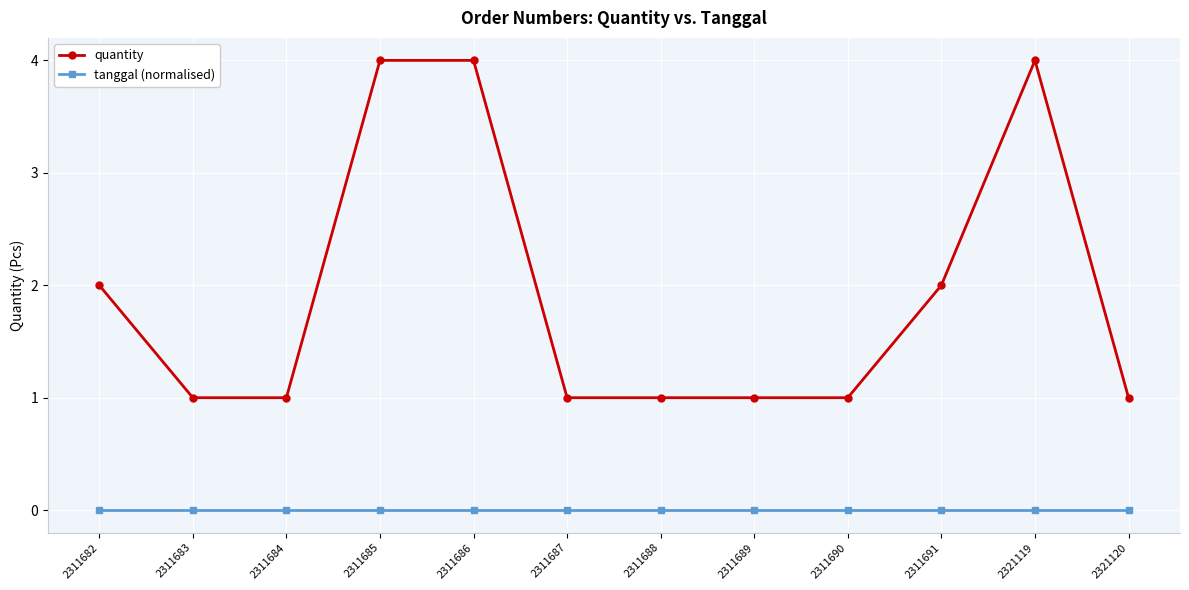

List the series in order of their peak value, highest first.

quantity, tanggal (normalised)